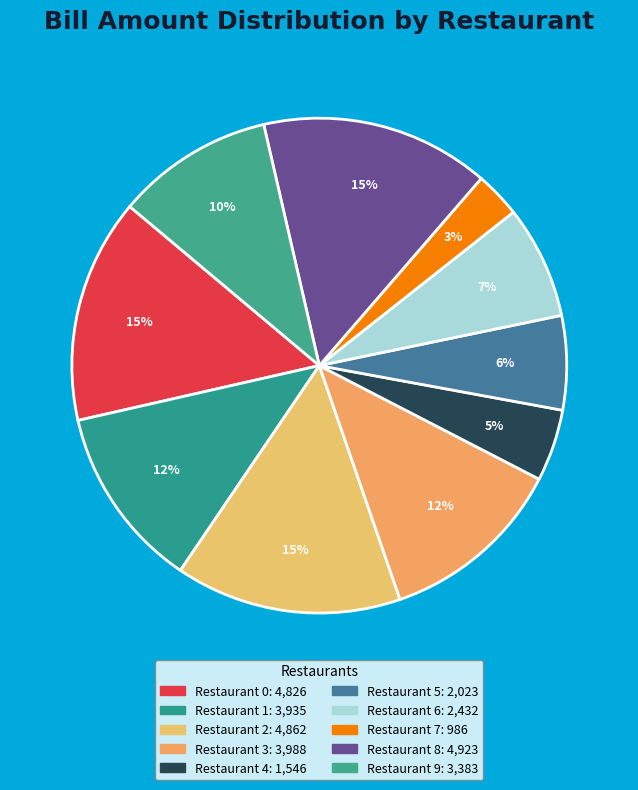

How much of the chart is everything except Restaurant 0?

85.3%